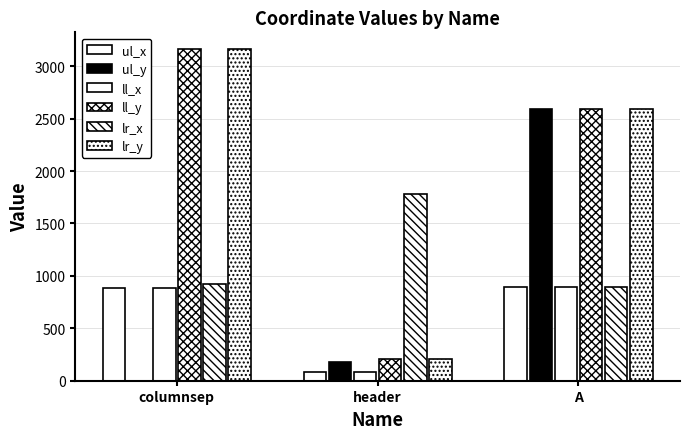

Reading left to right, transcribe all the data shown in this chart.

ul_x: 886	81	897
ul_y: 0	176	2594
ll_x: 886	81	897
ll_y: 3165	211	2594
lr_x: 924	1779	897
lr_y: 3165	211	2594